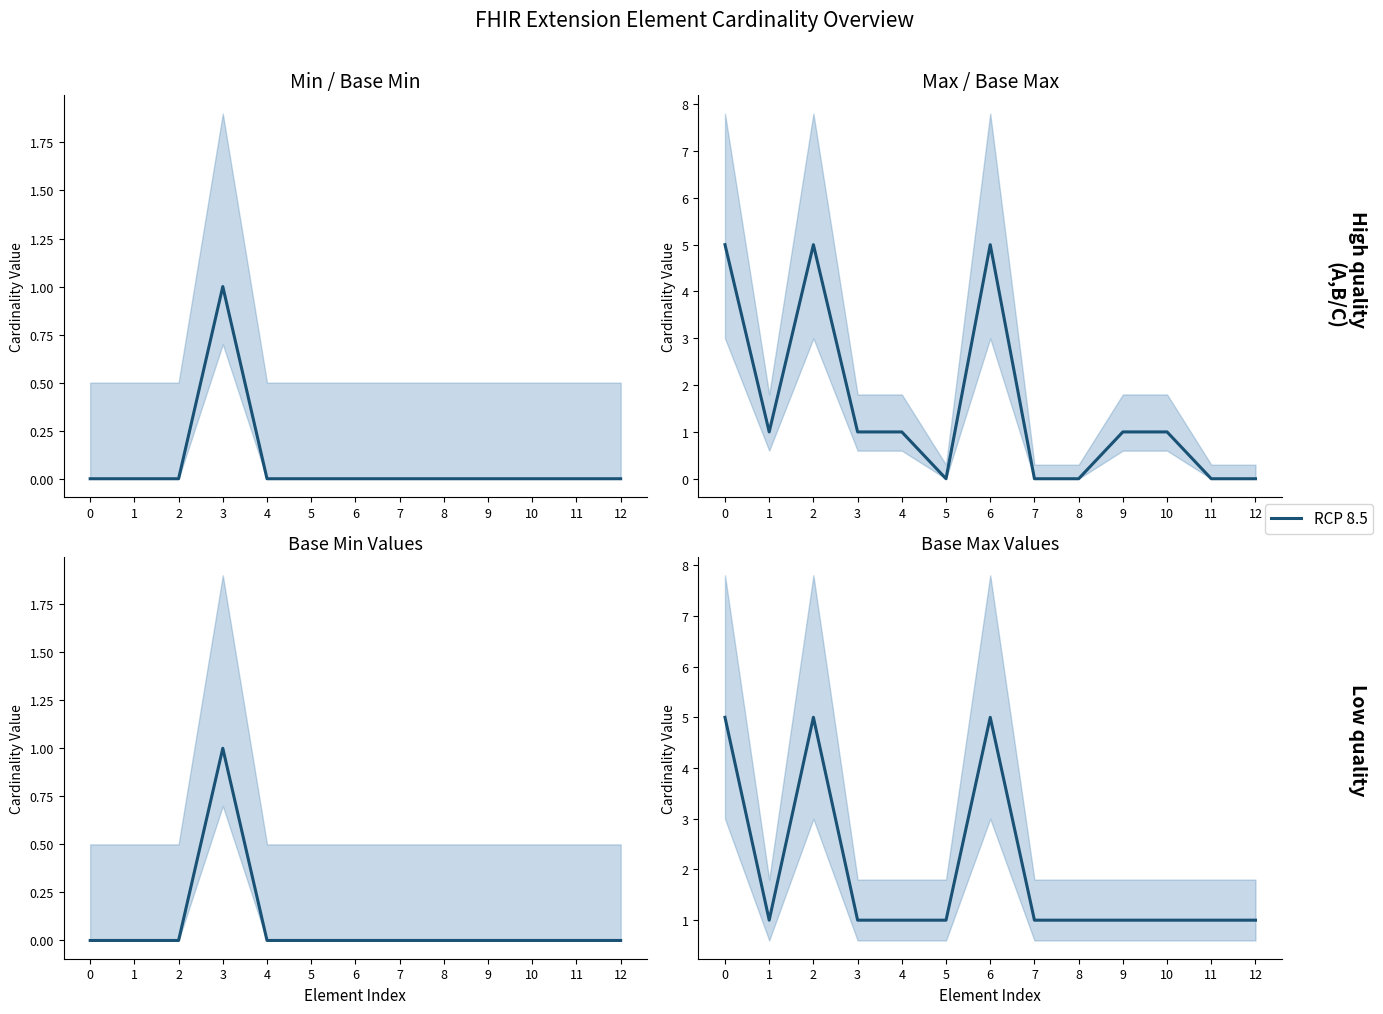

Does the chart have visible grid lines?

No